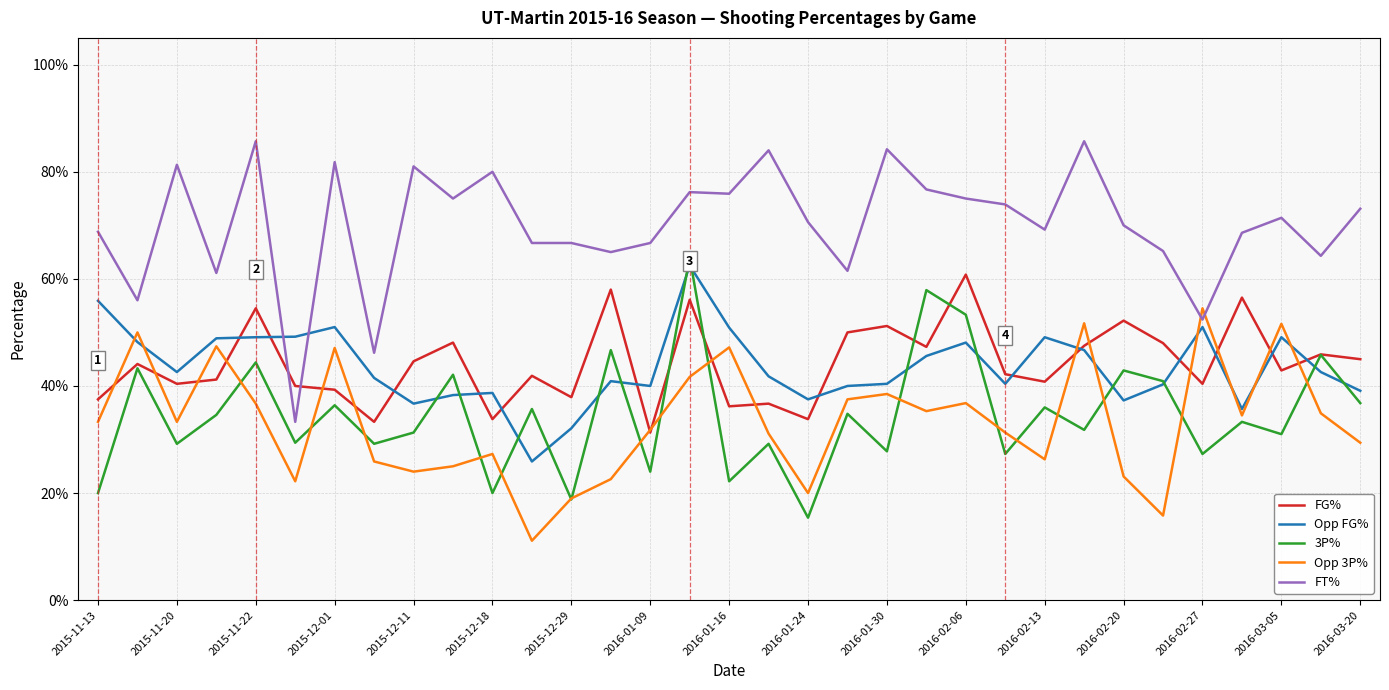

True or false: FT% and 3P% intersect in this chart.

False